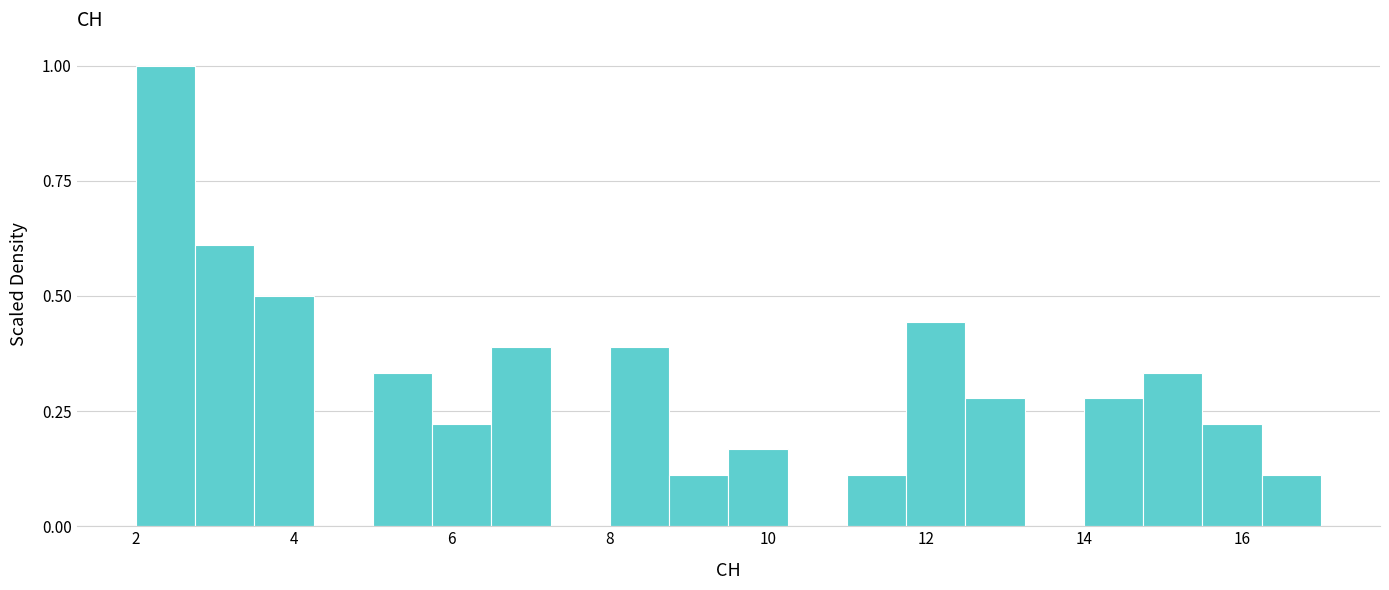

Around what value on the x-axis is the tallest bar? Give the approximate position of its centre, as read against the axis.

2.4